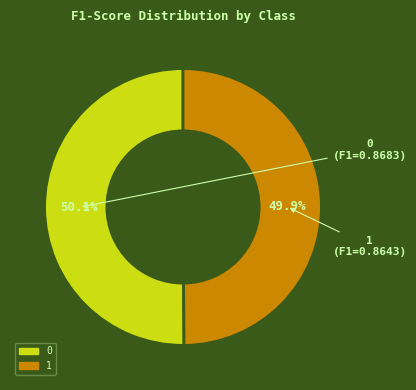

How many slices are in this pie chart?

2